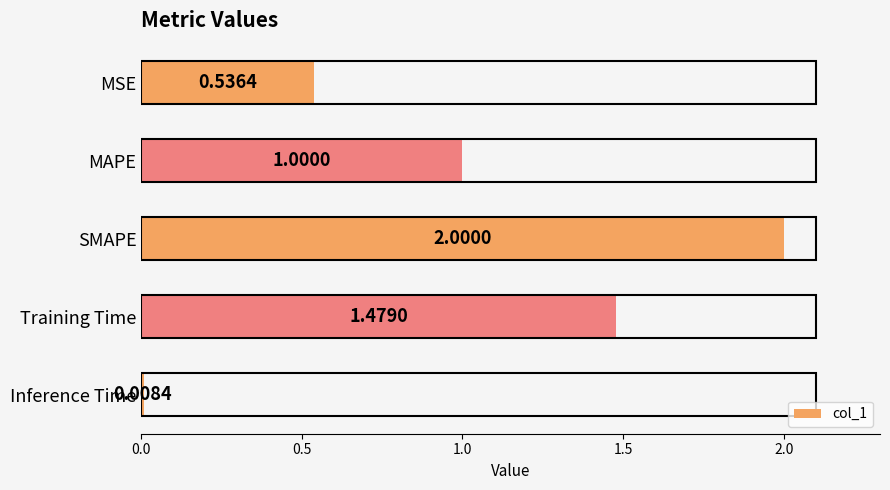

How many categories are shown in the chart?

5